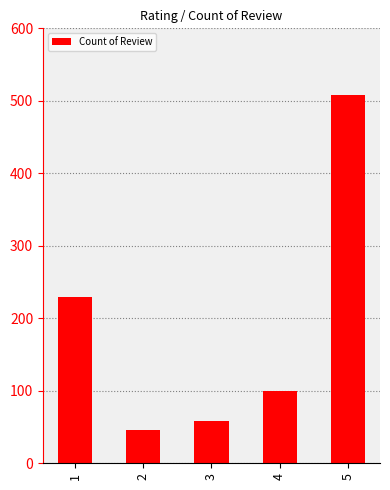

What is the minimum value shown in the chart?

46